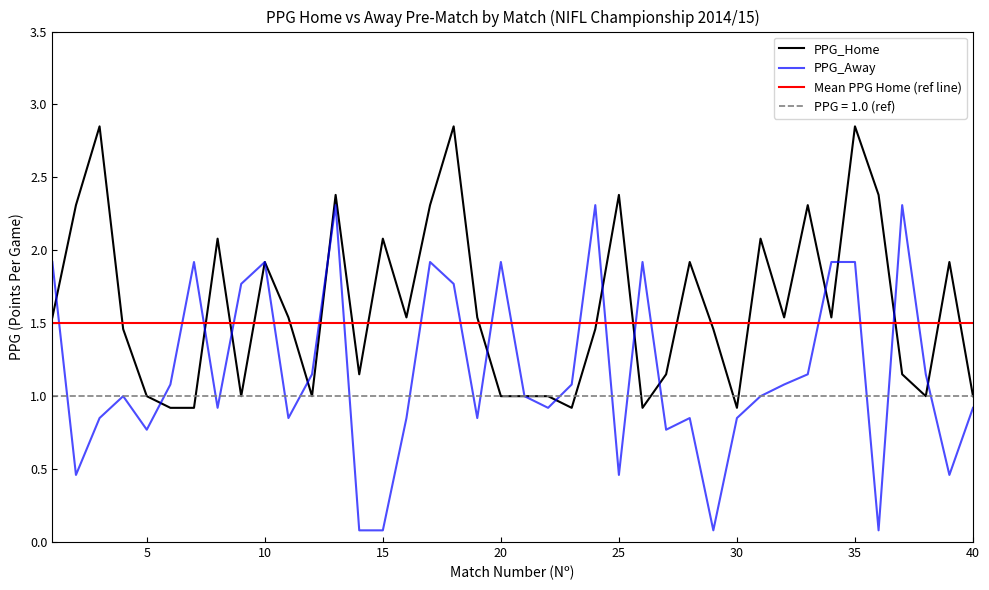

True or false: PPG_Home and PPG_Away intersect in this chart.

True